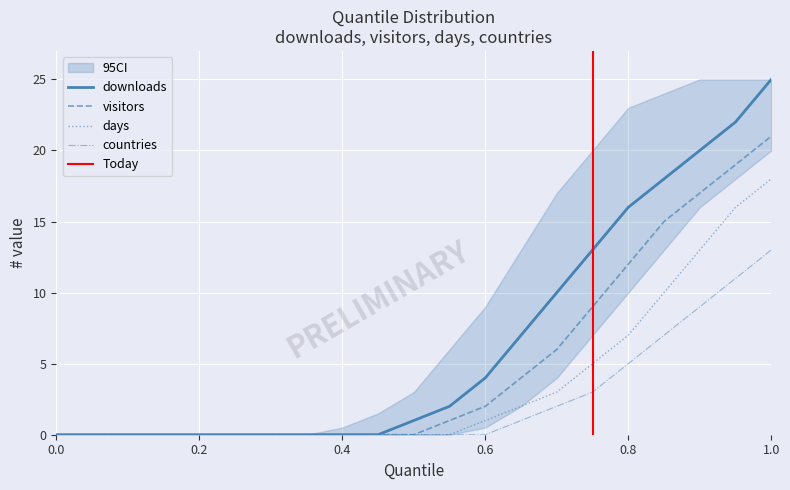

What is the spread (max minus min) of values at 0.5?

1